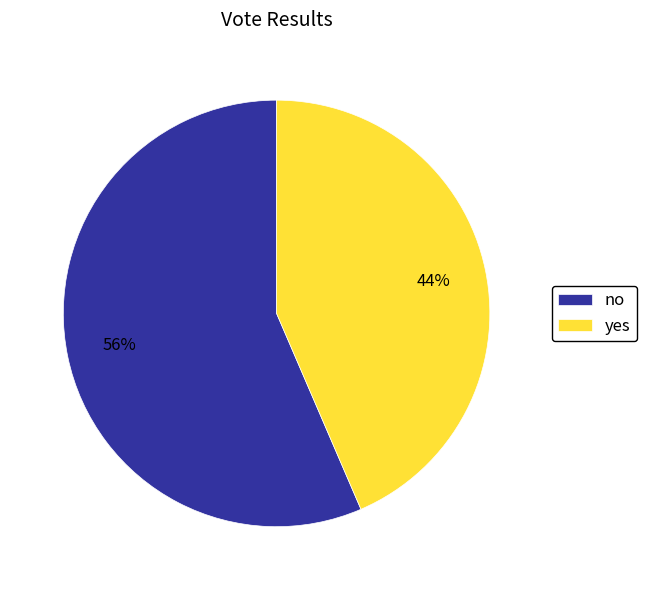

Count the number of slices in the pie.

2